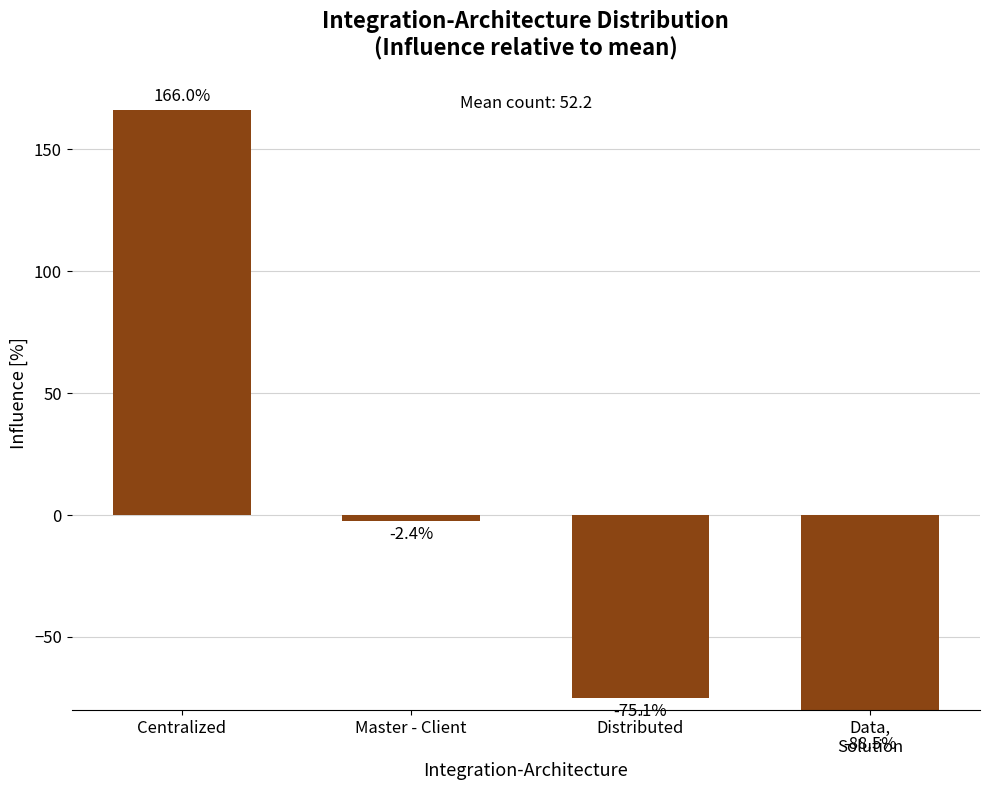

How many data points are less than -2?

3